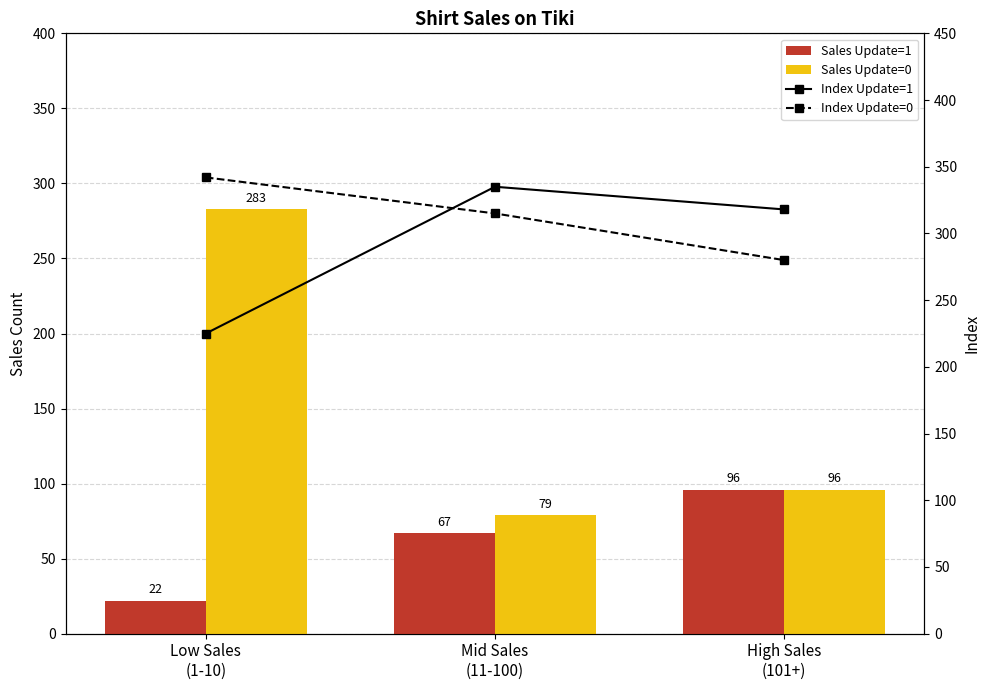

At which label is Sales Update=1 closest to 59?

Mid Sales
(11-100)